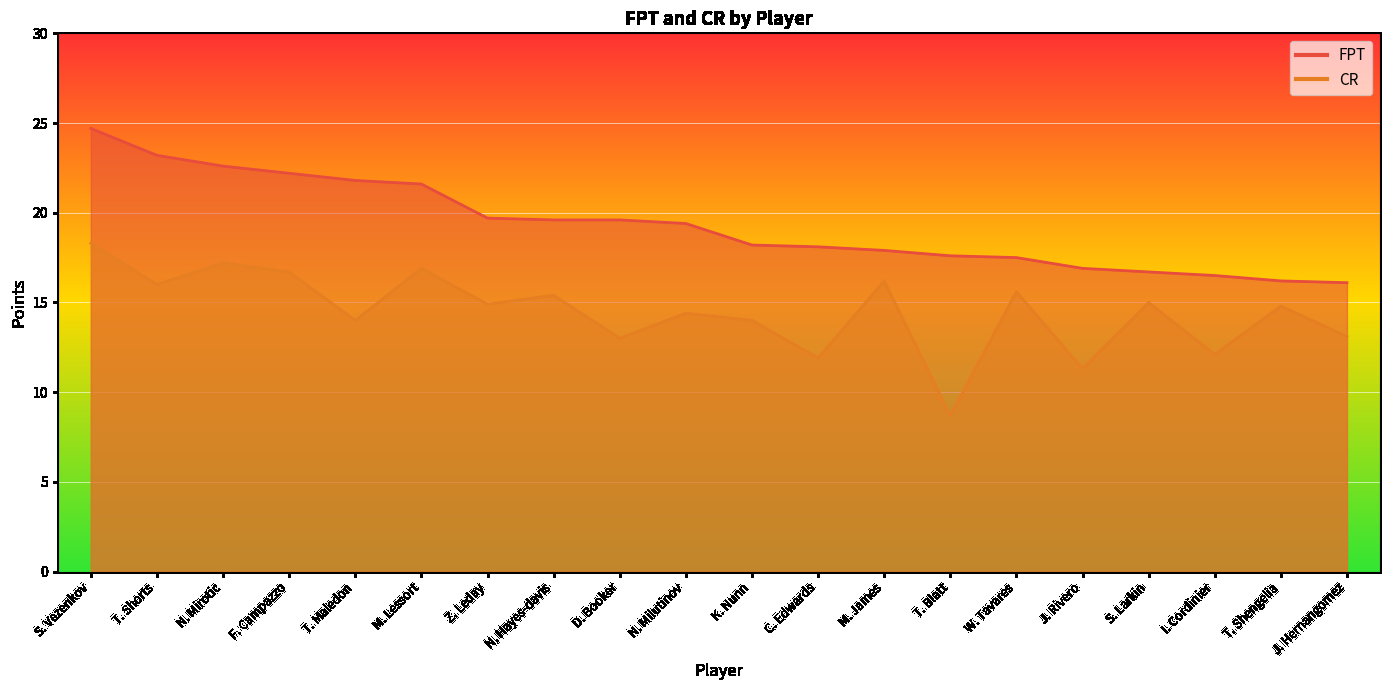

What is the minimum value shown in the chart?

8.7